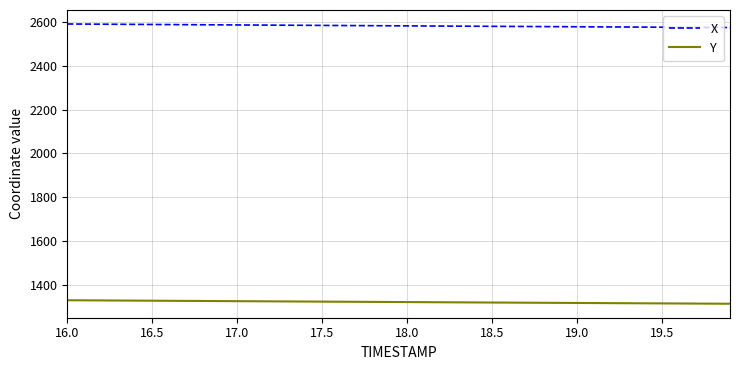

List the series in order of their overall mean, highest first.

X, Y